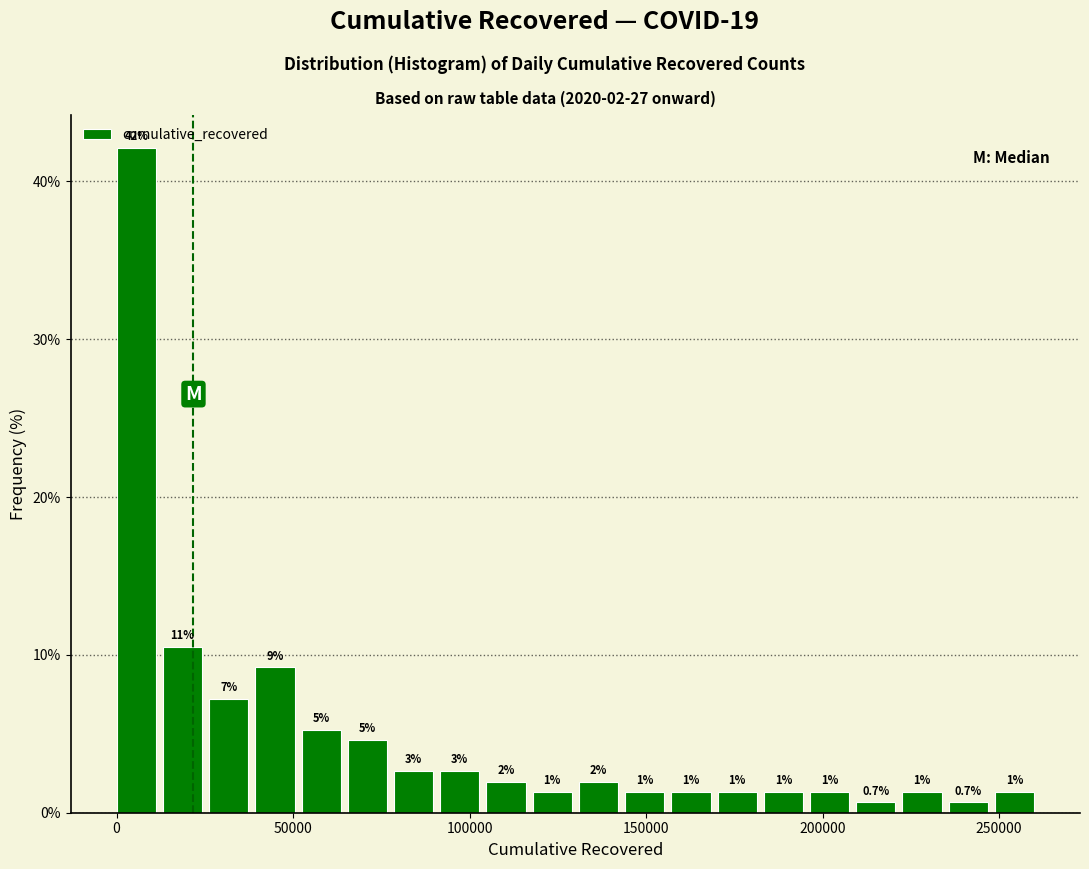

Around what value on the x-axis is the tallest bar? Give the approximate position of its centre, as read against the axis.

5000